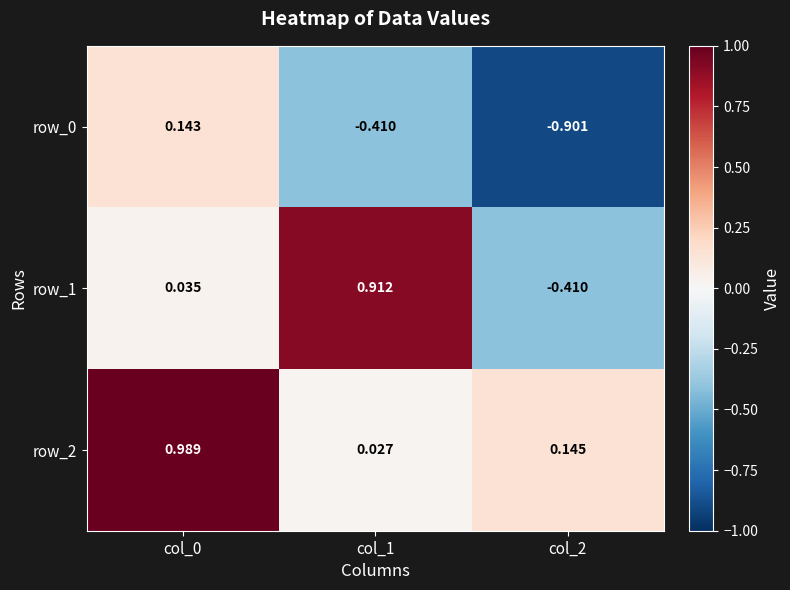

What is the maximum value for row_0?

0.1